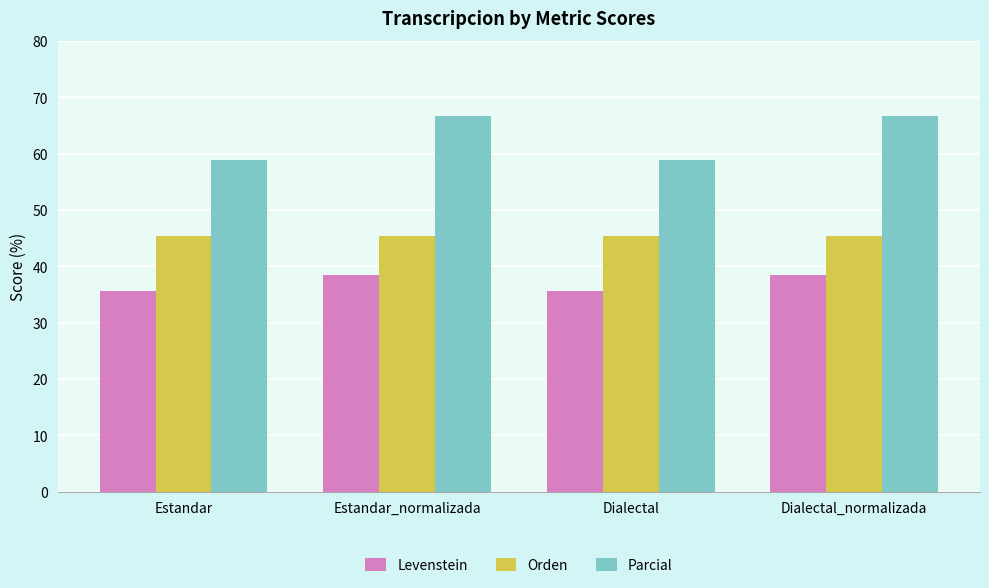

What position from the left is Estandar_normalizada?

2